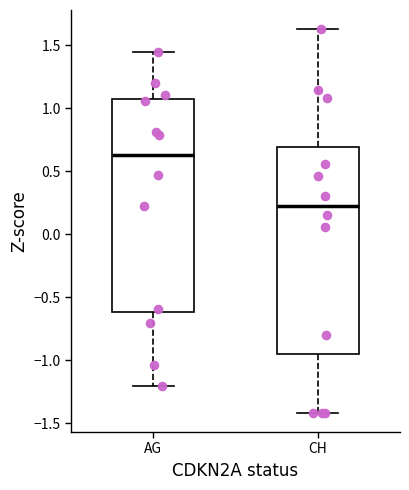

Reading left to right, read every box against the y-axis: the position of its median line, the range the box covers, and the ends of its whiskers. The values are not printed on the chart, so give them approximately, as read against the axis.

AG: median 0.65, box -0.60 to 1.05, whiskers -1.20 to 1.45
CH: median 0.25, box -0.95 to 0.70, whiskers -1.40 to 1.65